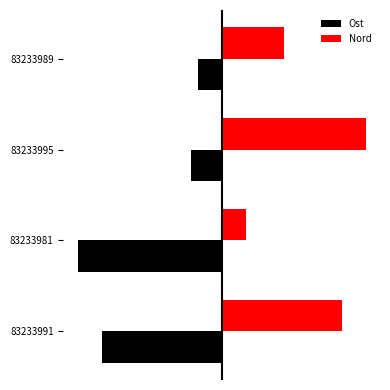

What are all the series names shown in the legend?

Ost, Nord